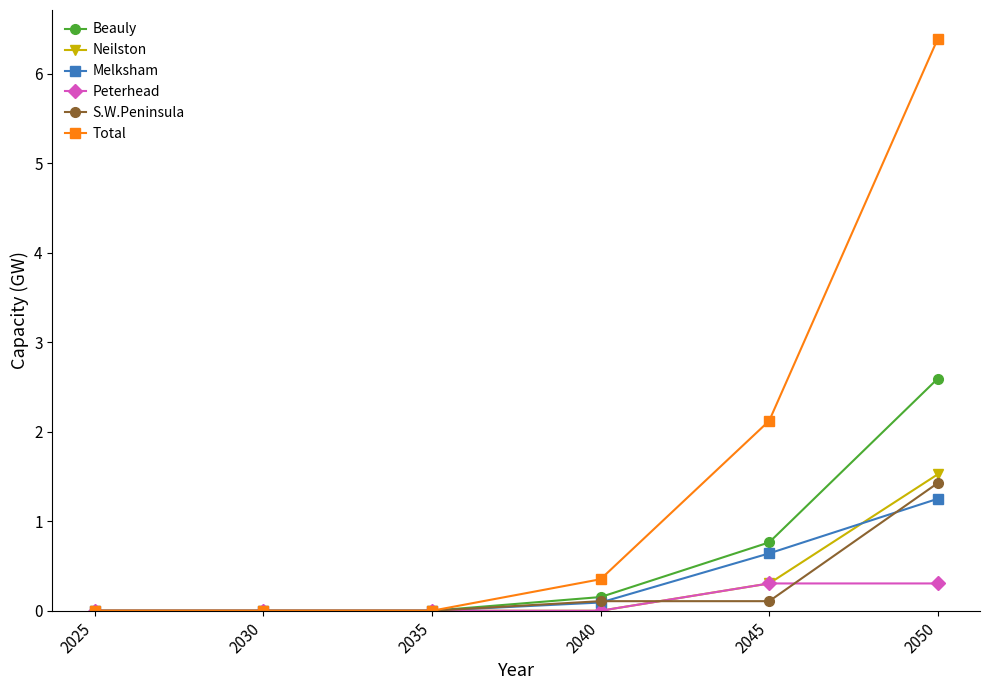

Is the value of Total at 2025 greater than the value of Neilston at 2050?

No